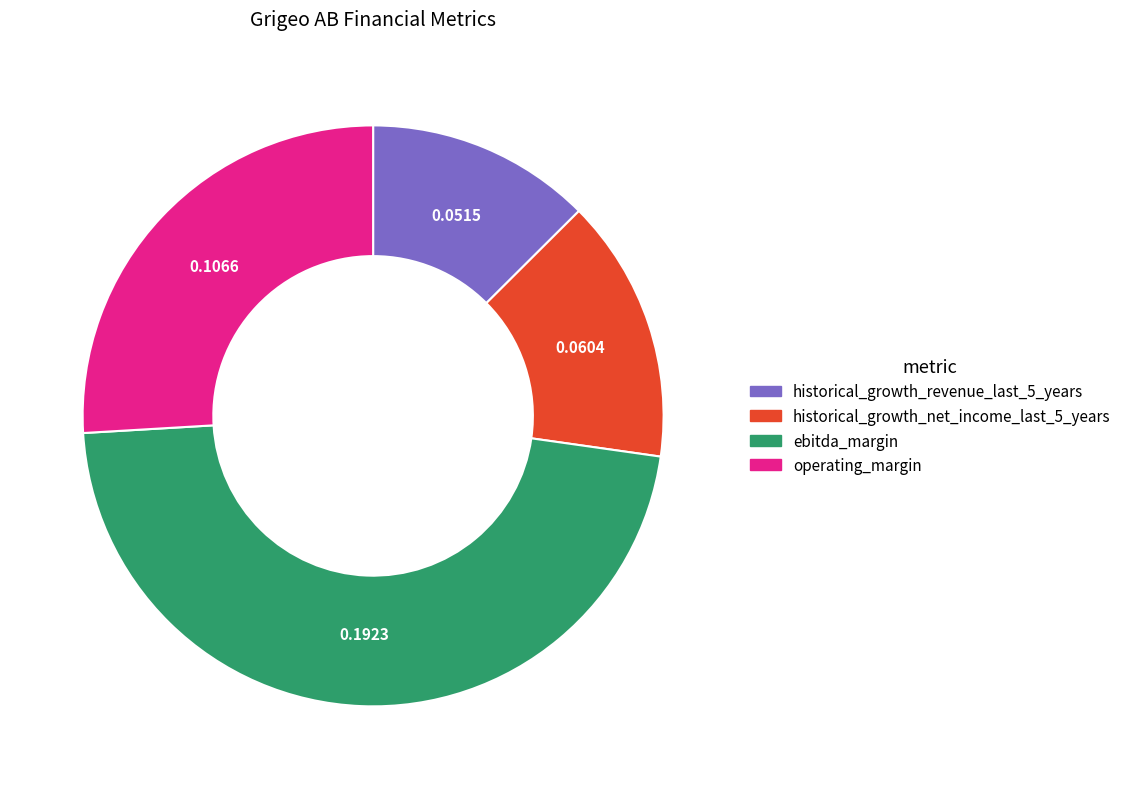

Which category has the biggest portion of the pie?

ebitda_margin